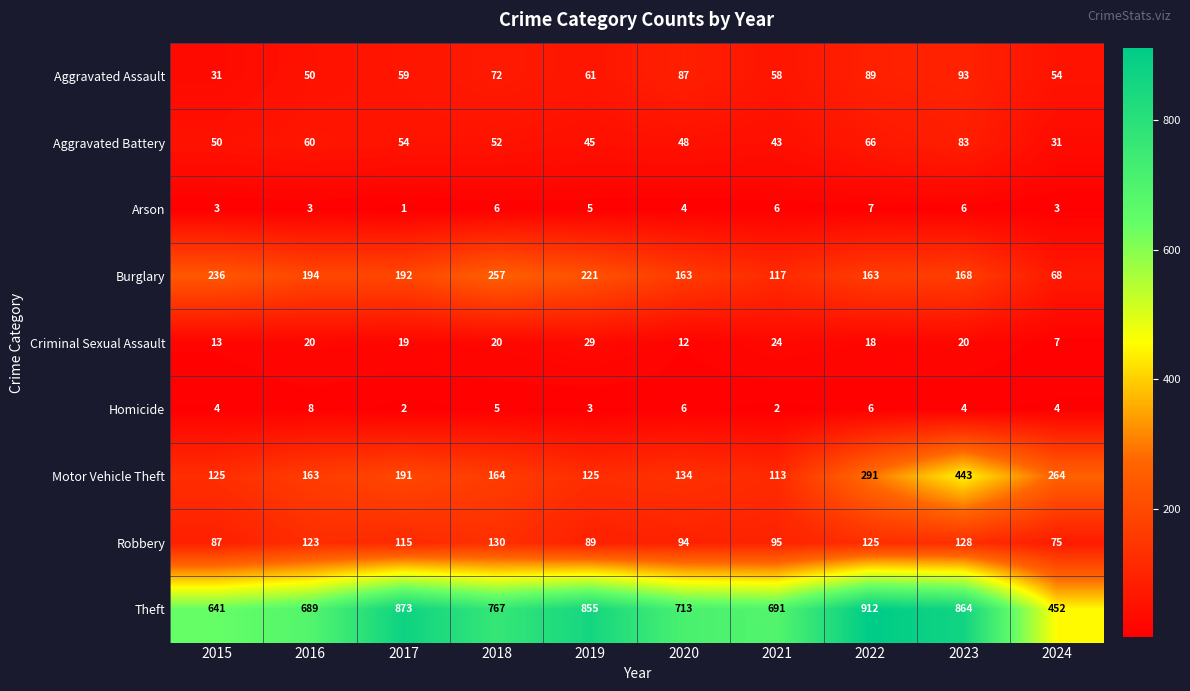

Is it true that Burglary equals 376 at 2018?

False